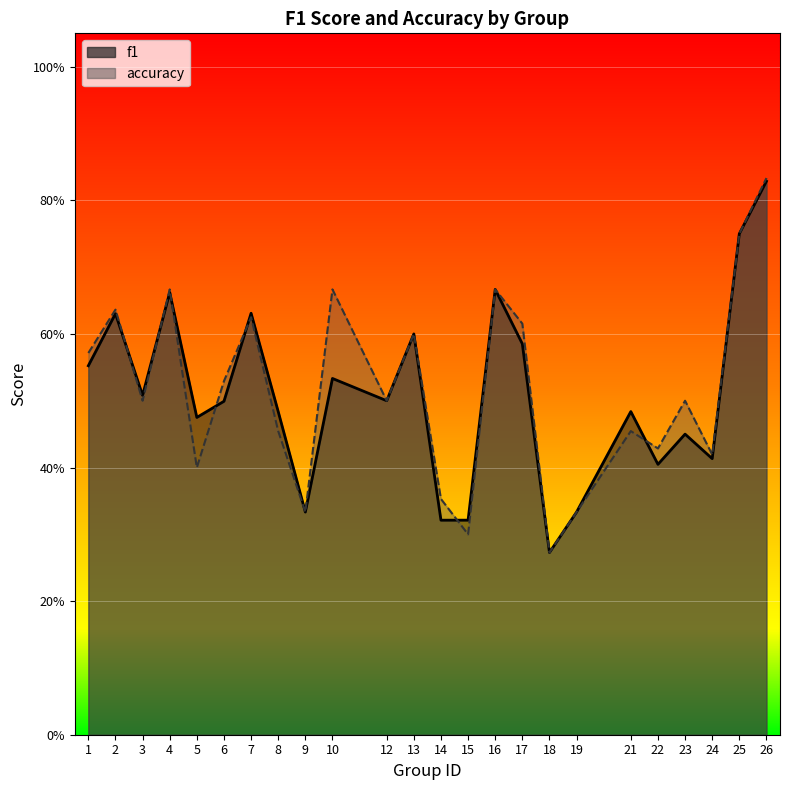

Between which two adjacent categories do accuracy and f1 first intersect?

2 and 3